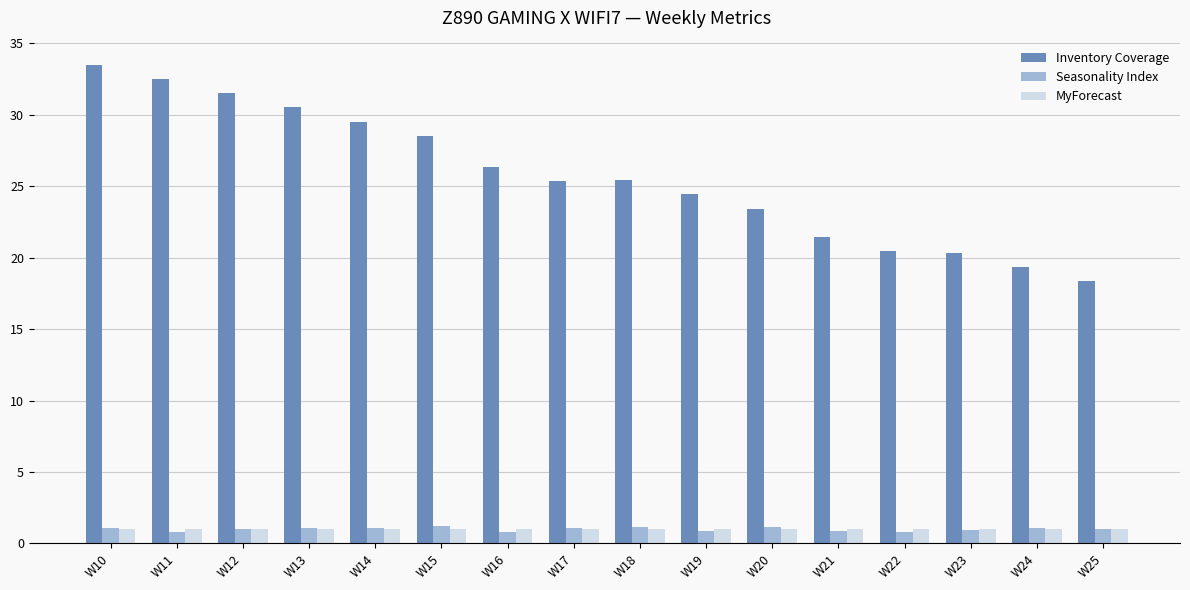

What is the highest value of the Inventory Coverage series?

33.5